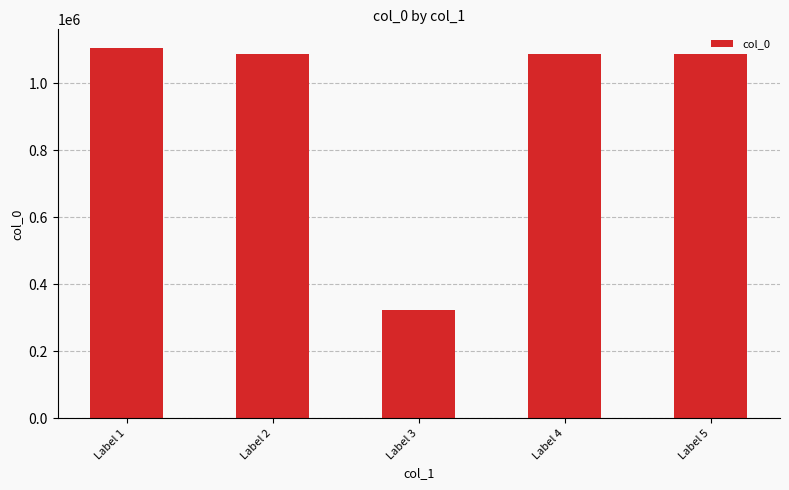

Which label corresponds to the smallest value in the chart?

Label 3